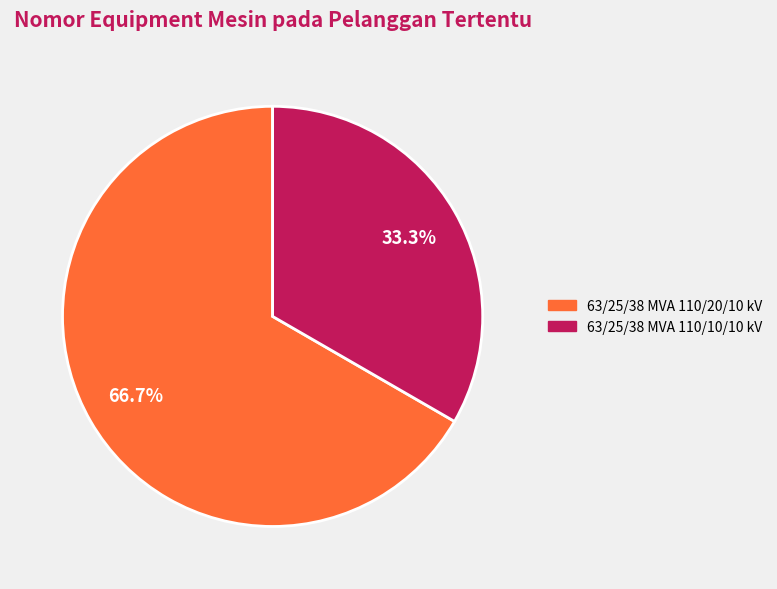

Does 63/25/38 MVA 110/10/10 kV account for over 50% of the chart?

No